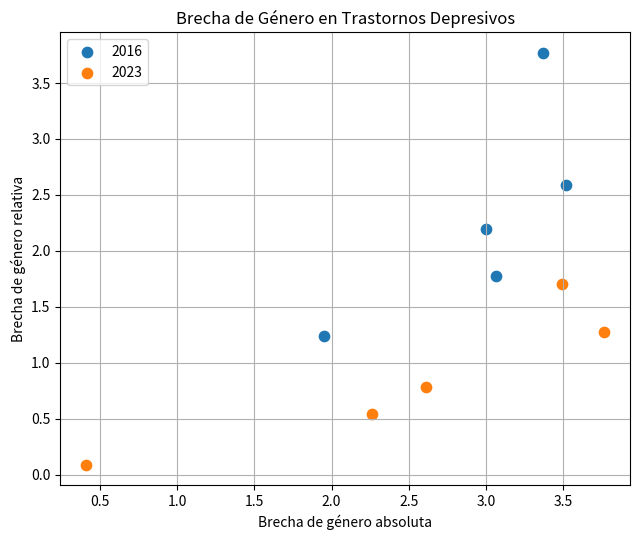

Which series contains the lowest Y value?

2023